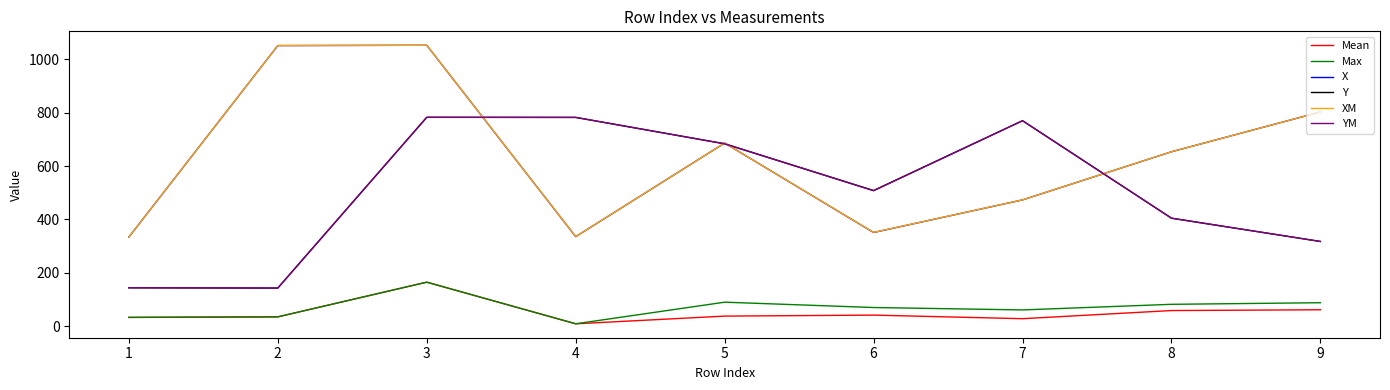

Is the value of YM at 3 greater than the value of XM at 1?

Yes